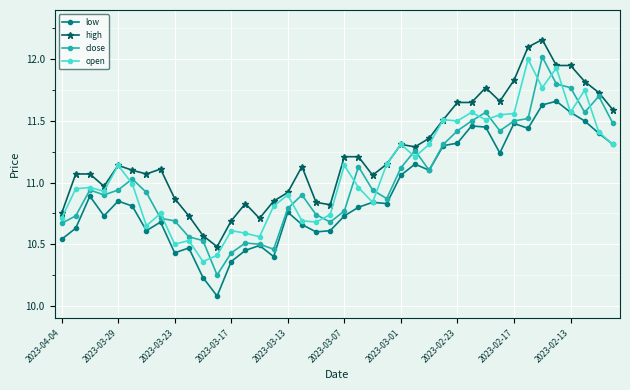

True or false: close has more than 0 interior local peaks.

True